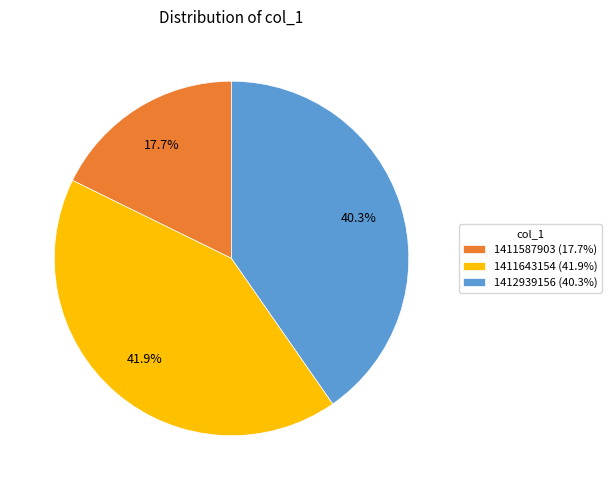

Is 1411587903 (17.7%) the majority of the pie?

No